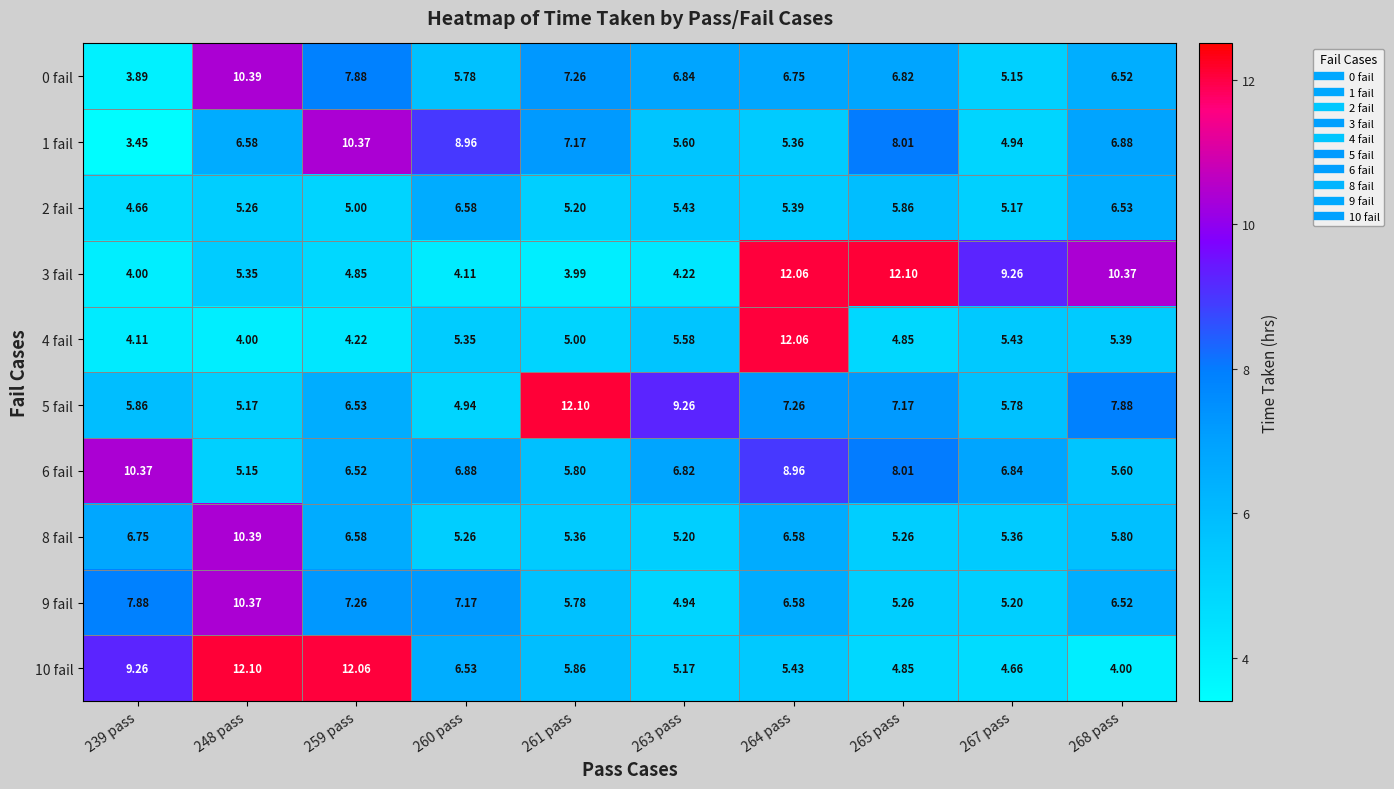

Is the value of 0 fail at 239 pass greater than the value of 5 fail at 239 pass?

No